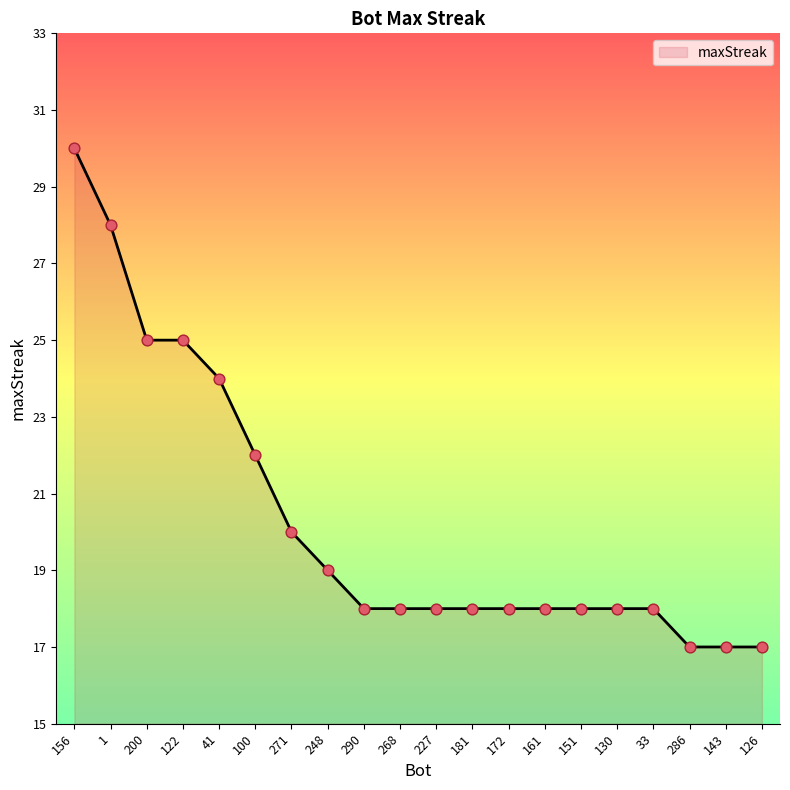

Approximately how many times larger is the value at 172 compared to 130?

1.0